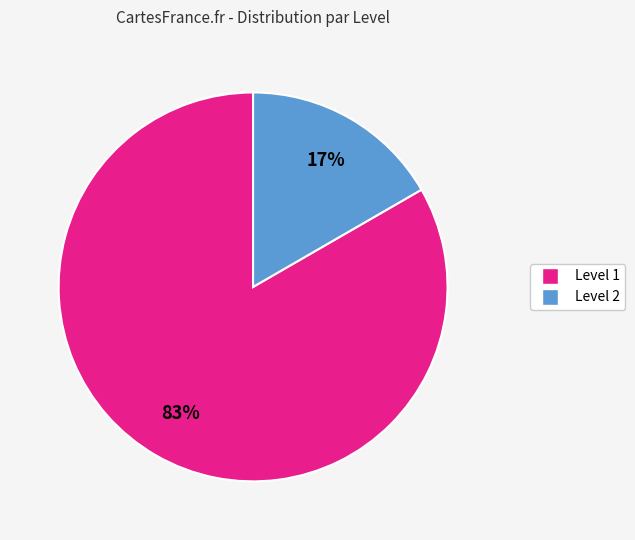

How many segments does this pie chart have?

2